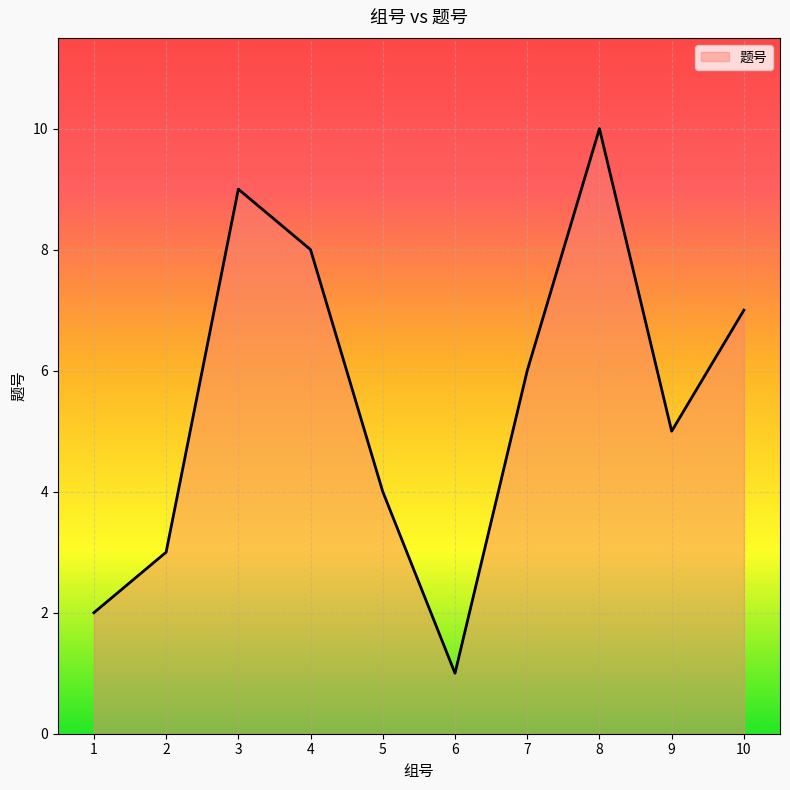

What is the difference between the maximum and second lowest values?

8